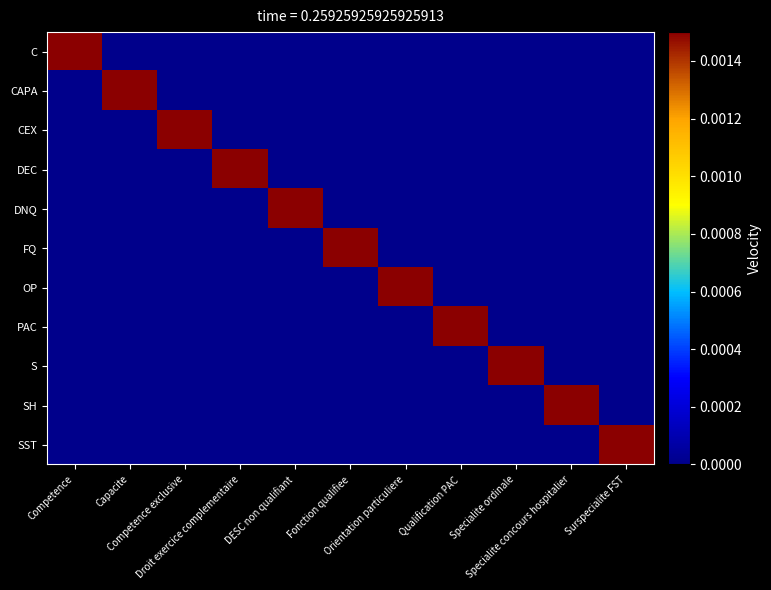

Rank the series by their maximum value, from lowest to highest.

C, CAPA, CEX, DEC, DNQ, FQ, OP, PAC, S, SH, SST